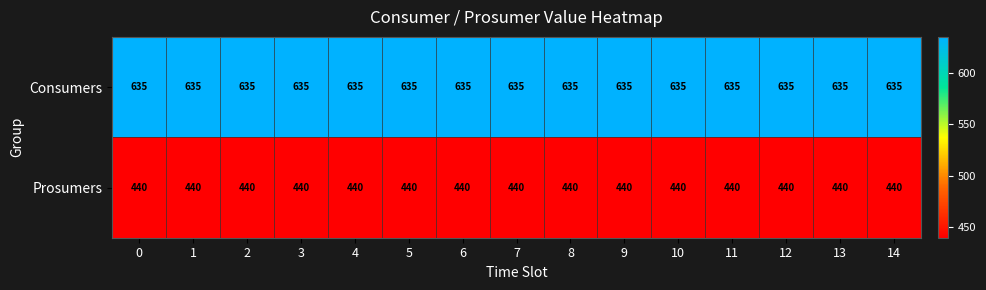

Which series has the largest total across all categories?

Consumers